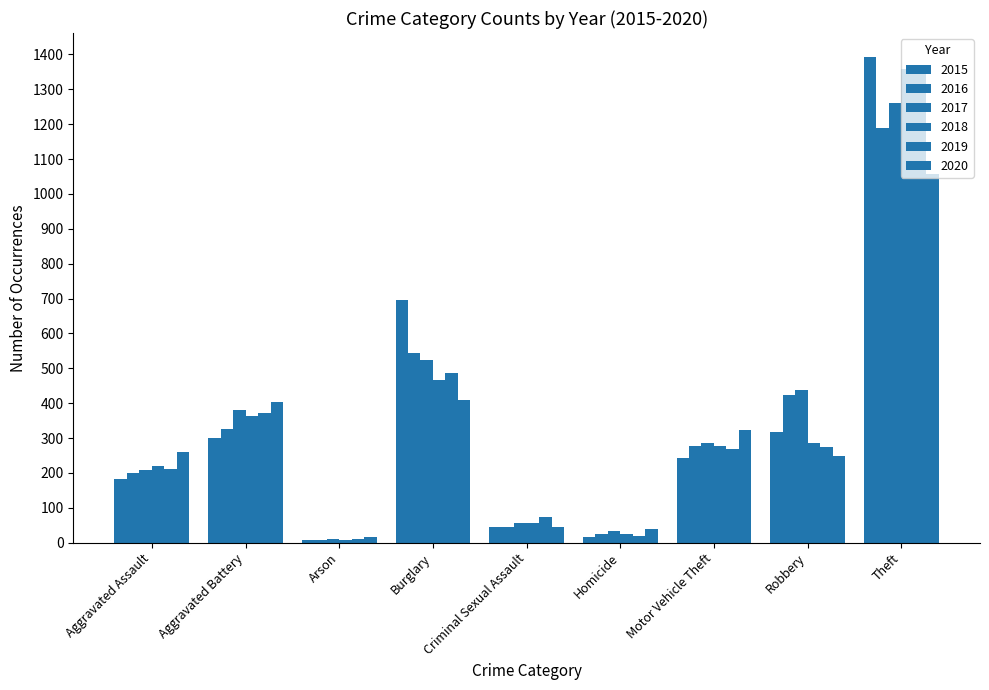

Is the value of 2020 at Robbery greater than the value of 2016 at Criminal Sexual Assault?

Yes